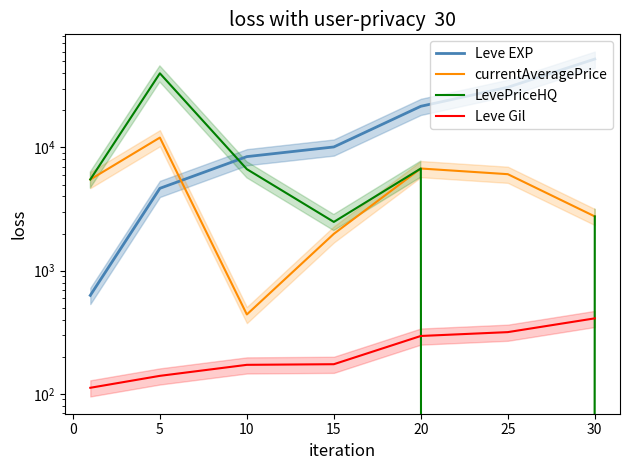

Which series has the widest spread of values?

Leve EXP